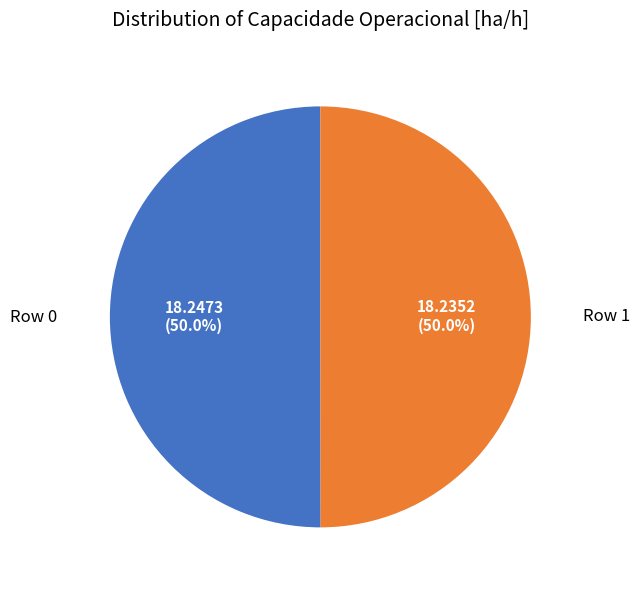

To the nearest percent, what portion does Row 0 represent?

50%